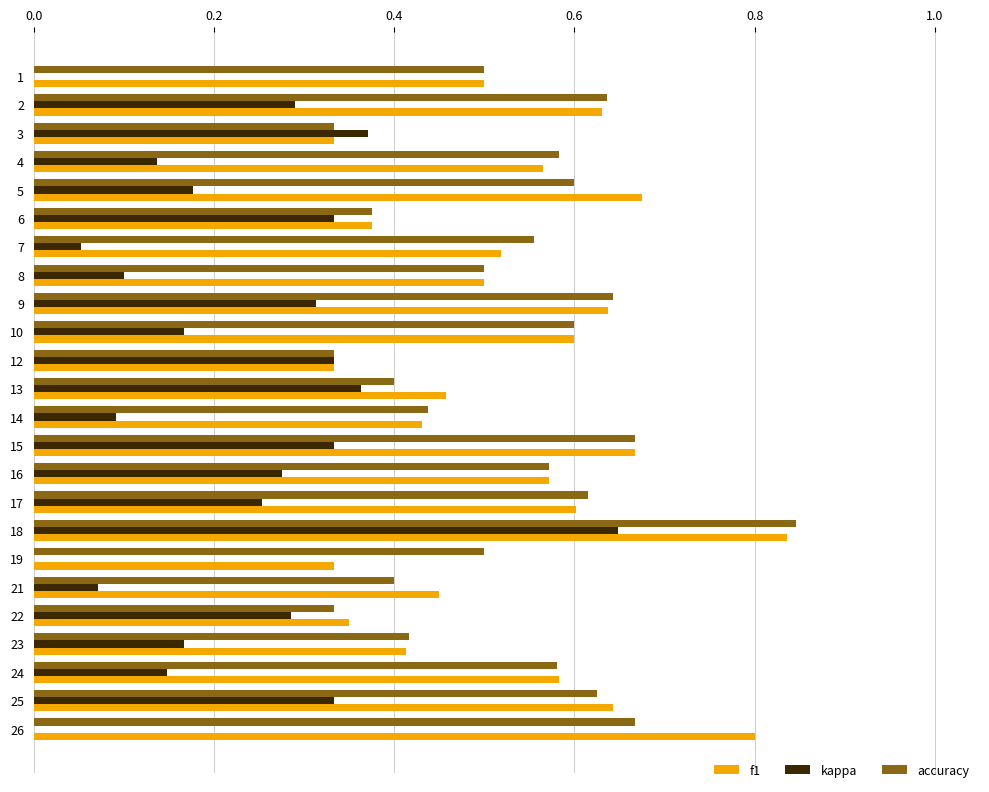

At which category is the sum across all series the highest?

18